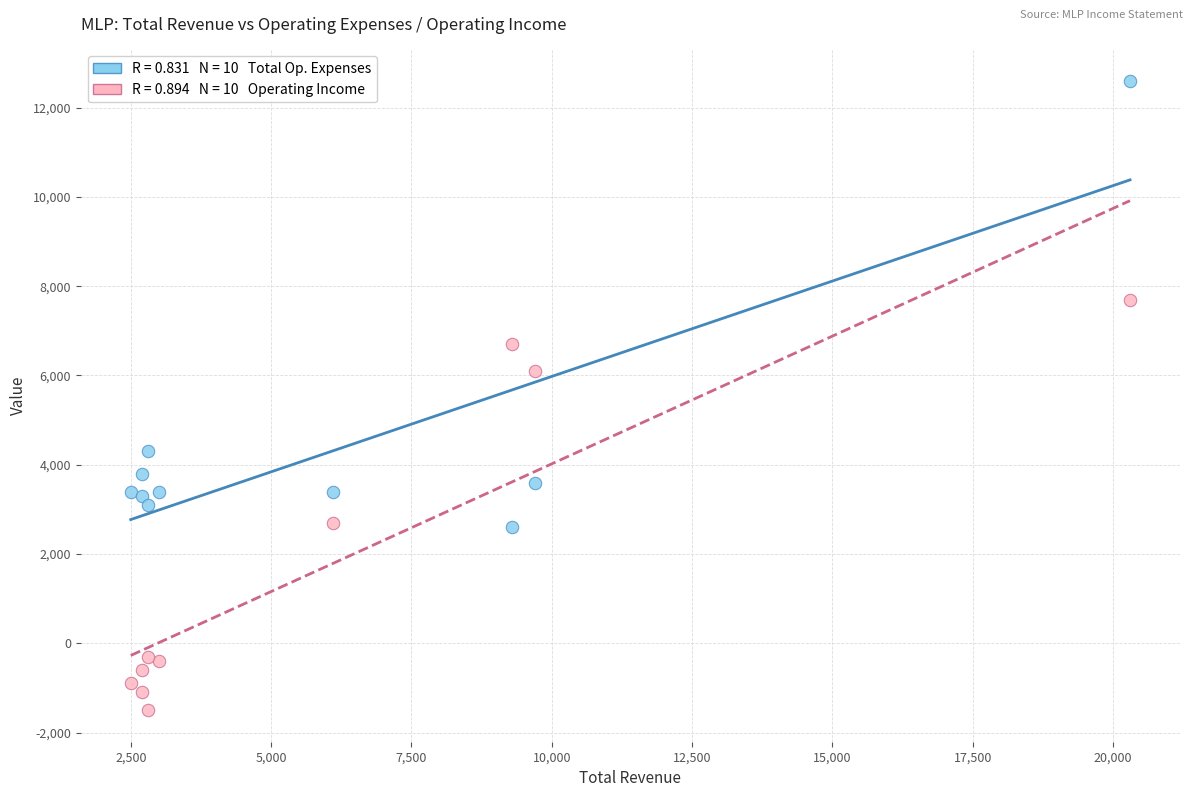

Across all data points, what is the range of Y values (max minus min)?

14100